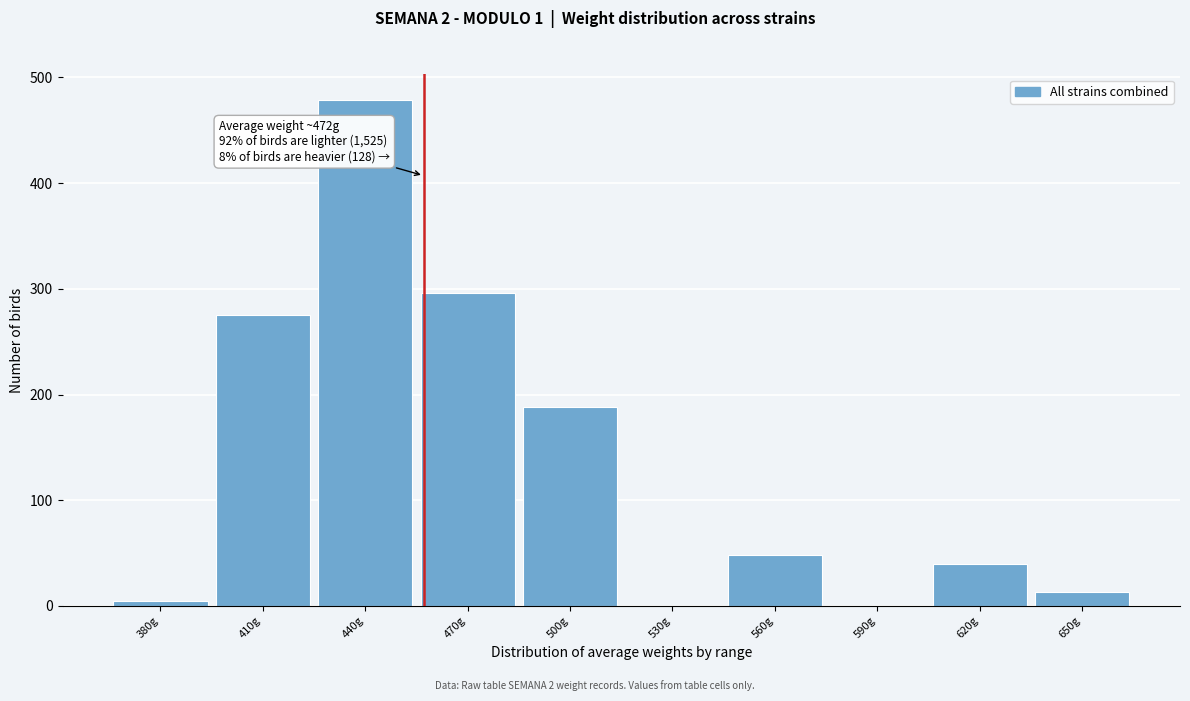

Reading right to left, list all the values displayed in this chart.

650g=13	620g=40	590g=0	560g=48	530g=0	500g=188	470g=296	440g=479	410g=275	380g=5